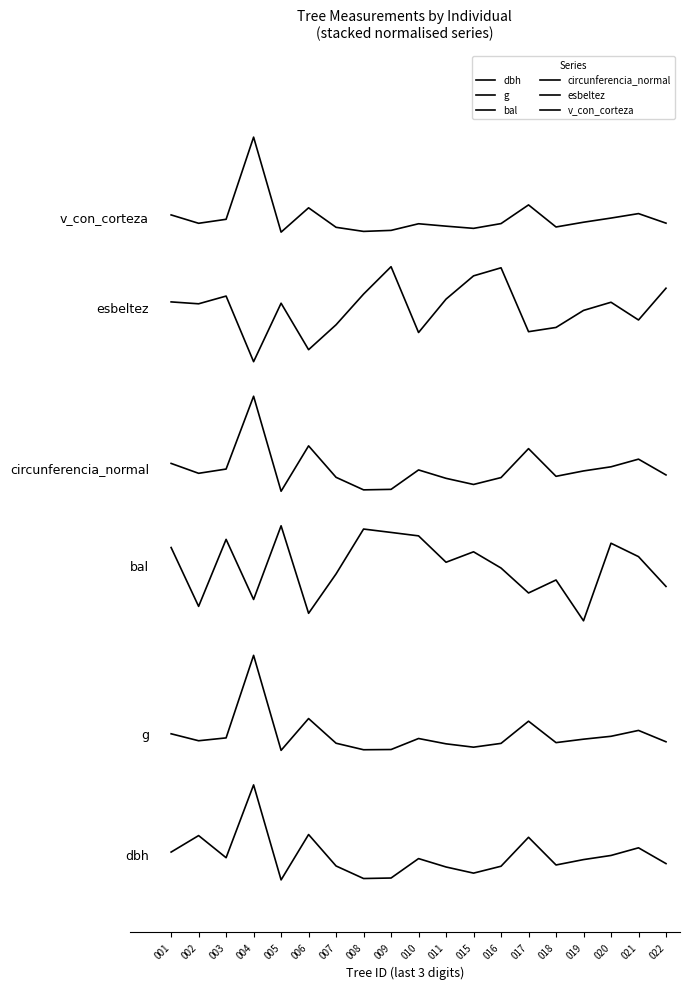

Does the chart have visible grid lines?

No